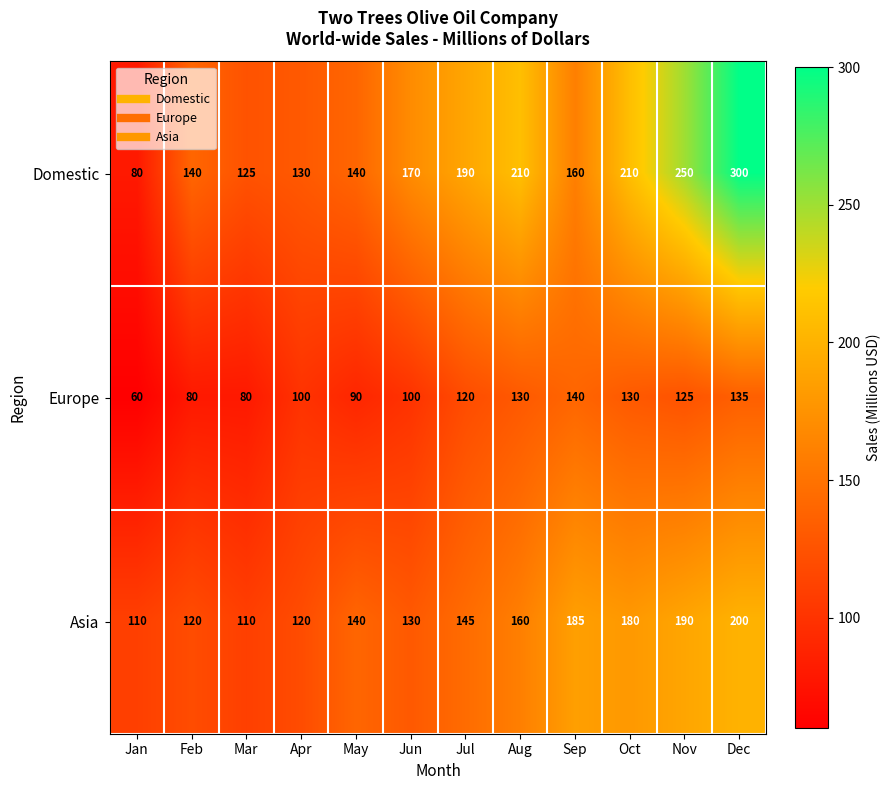

What is the total value across all series at Jun?

400